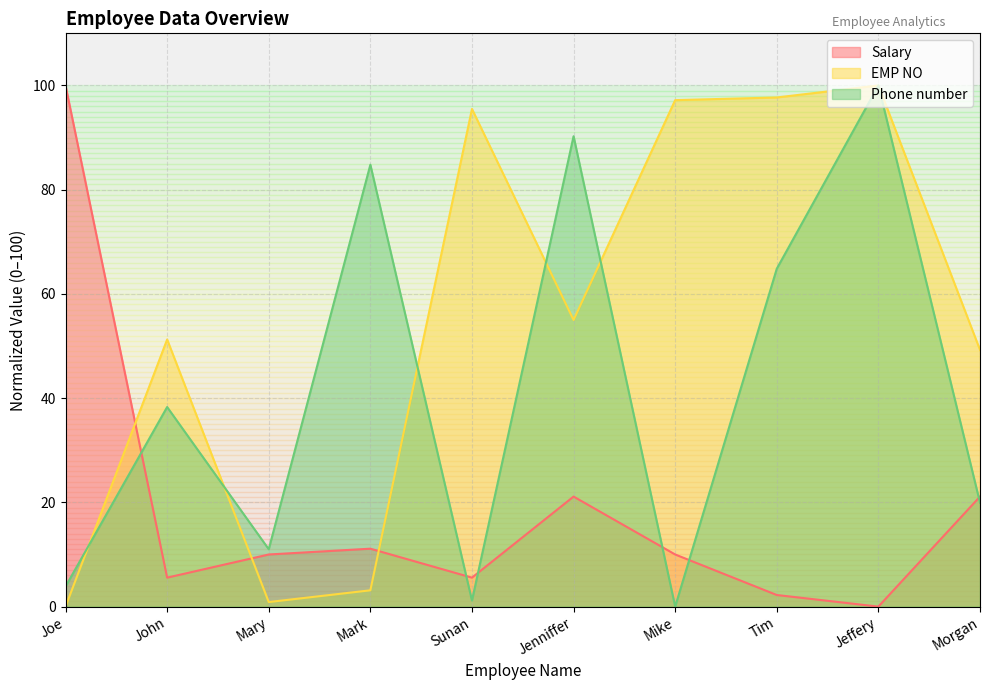

Is it true that Salary equals 5.6 at John?

True